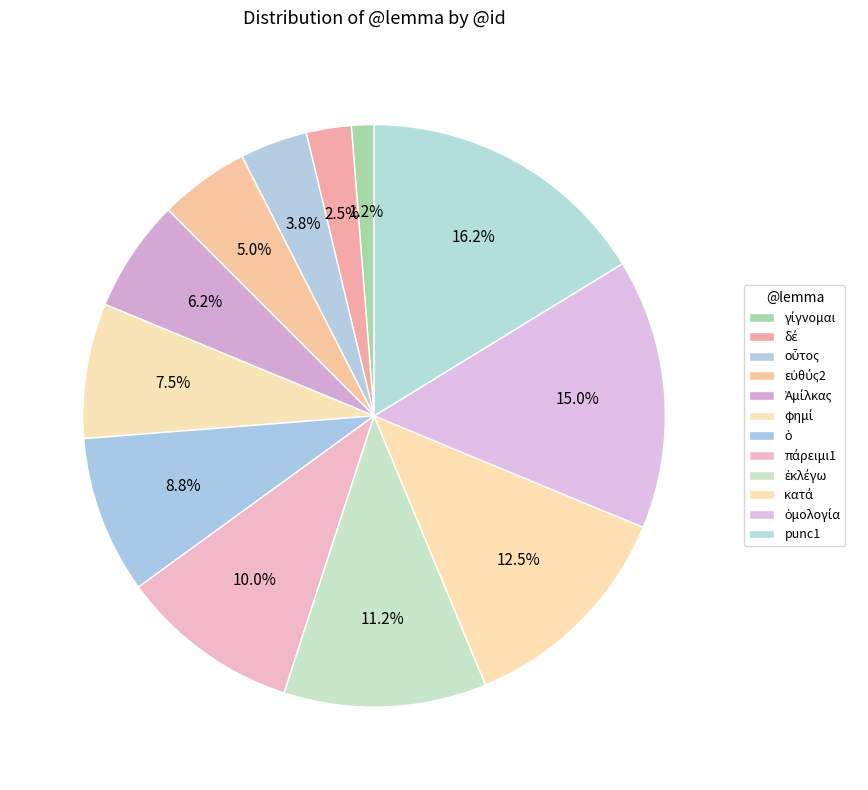

Do δέ and γίγνομαι together represent more than half of the pie?

No